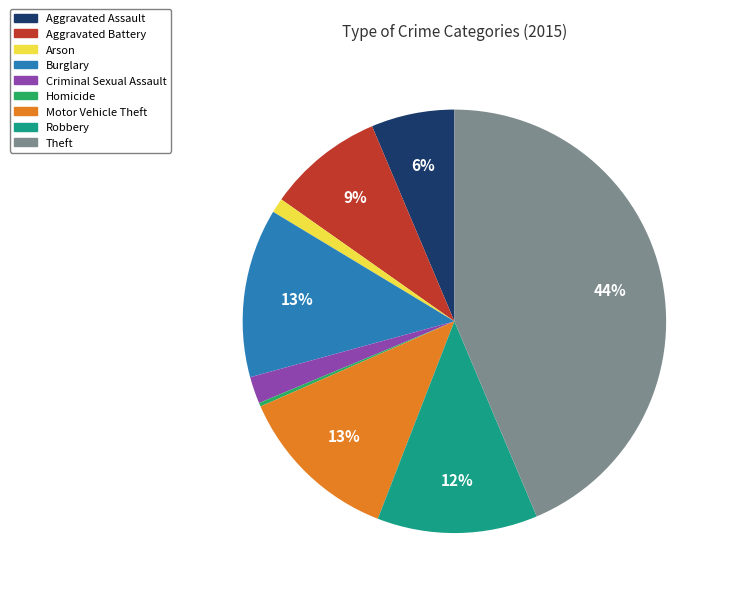

Combined, do Arson and Criminal Sexual Assault account for over 50%?

No